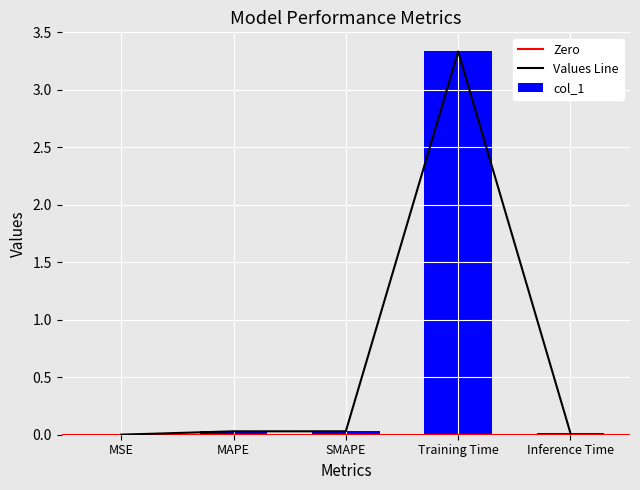

True or false: the data shows 0.0 at SMAPE.

False